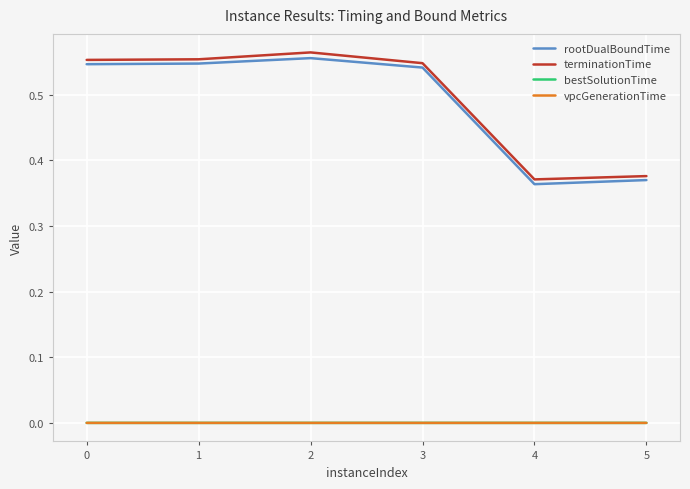

Reading right to left, transcribe all the data shown in this chart.

rootDualBoundTime: 5=0.4	4=0.4	3=0.5	2=0.6	1=0.5	0=0.5
terminationTime: 5=0.4	4=0.4	3=0.5	2=0.6	1=0.6	0=0.6
bestSolutionTime: 5=0.0	4=0.0	3=0.0	2=0.0	1=0.0	0=0.0
vpcGenerationTime: 5=0.0	4=0.0	3=0.0	2=0.0	1=0.0	0=0.0